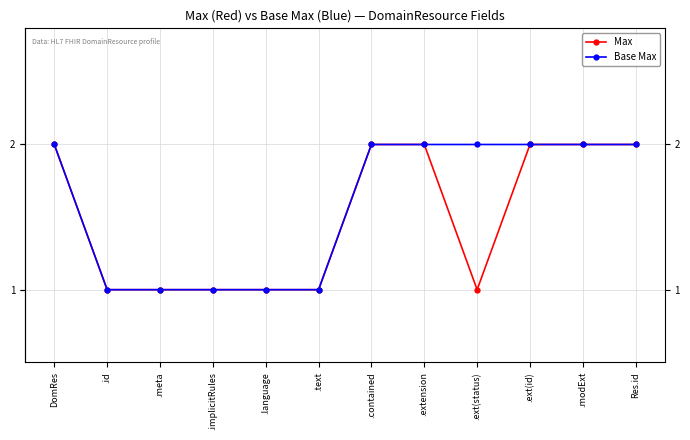

The value of Base Max at .ext(status) is 3. True or false?

False